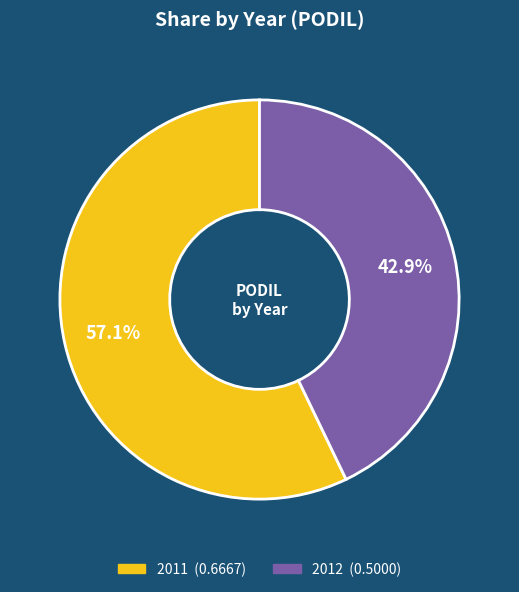

Which category accounts for the majority?

2011